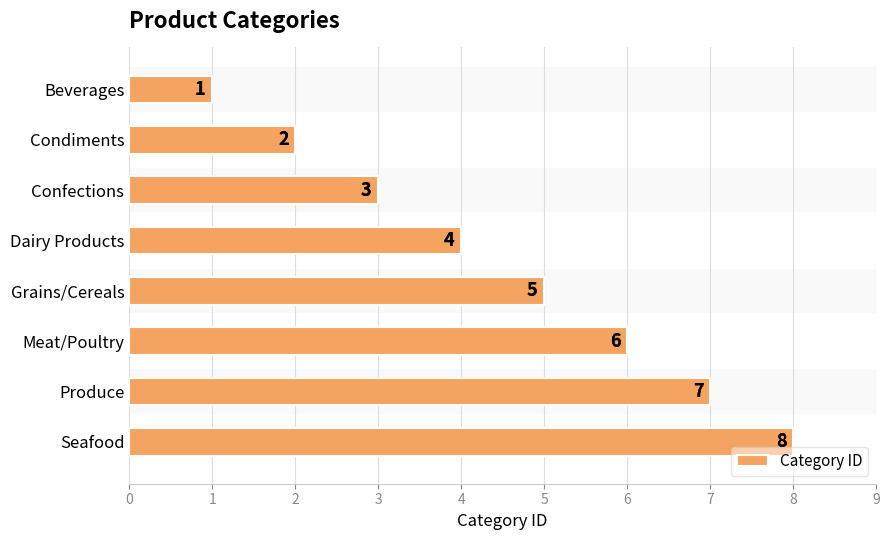

Which has a higher value, Seafood or Grains/Cereals?

Seafood